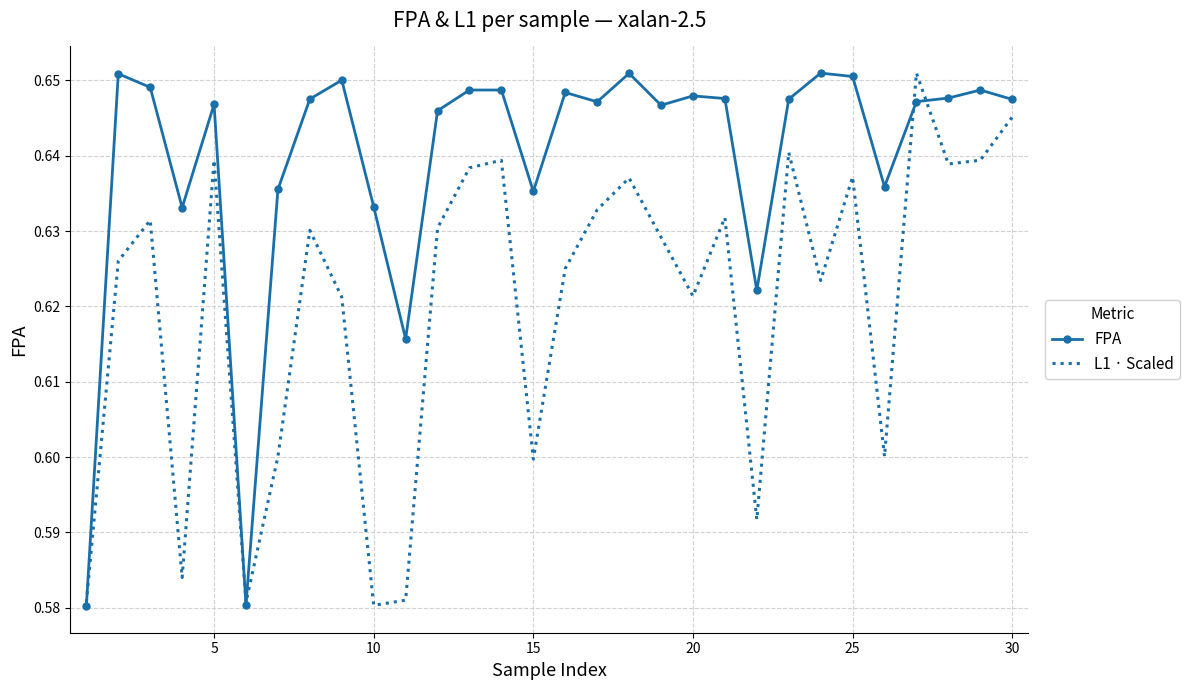

Which series has the largest total across all categories?

FPA